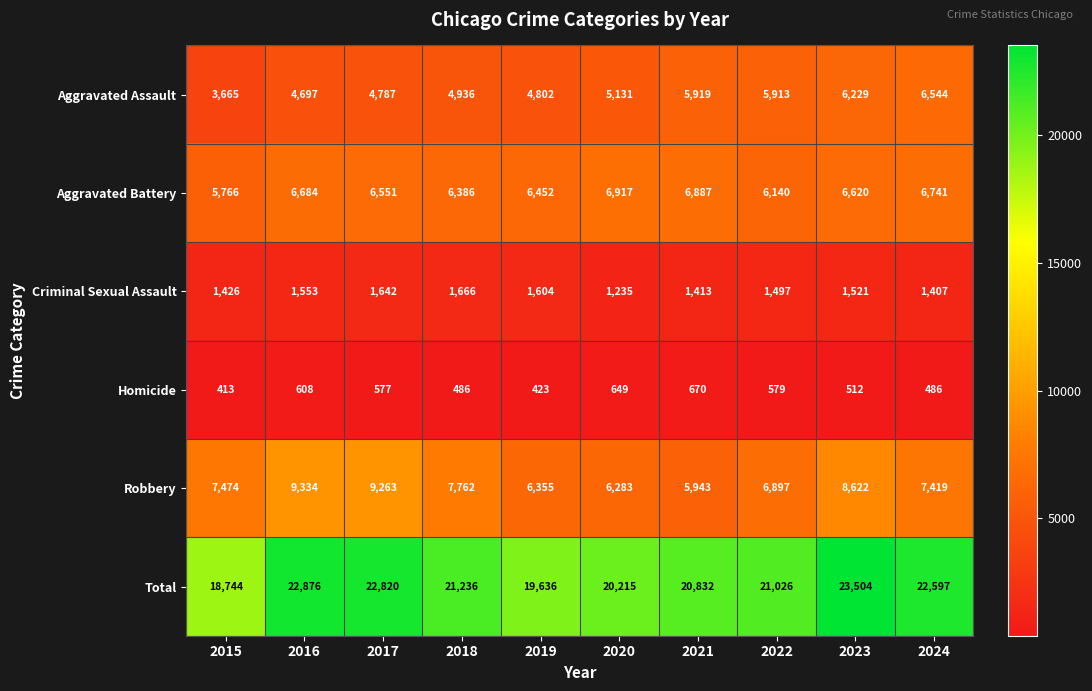

Which series has the widest spread of values?

Total